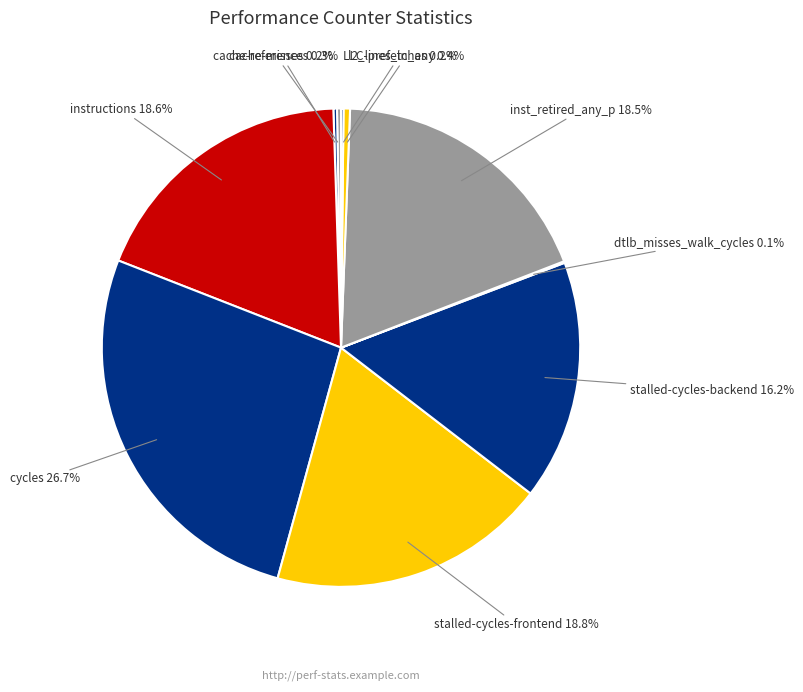

Does any single category account for the majority?

No